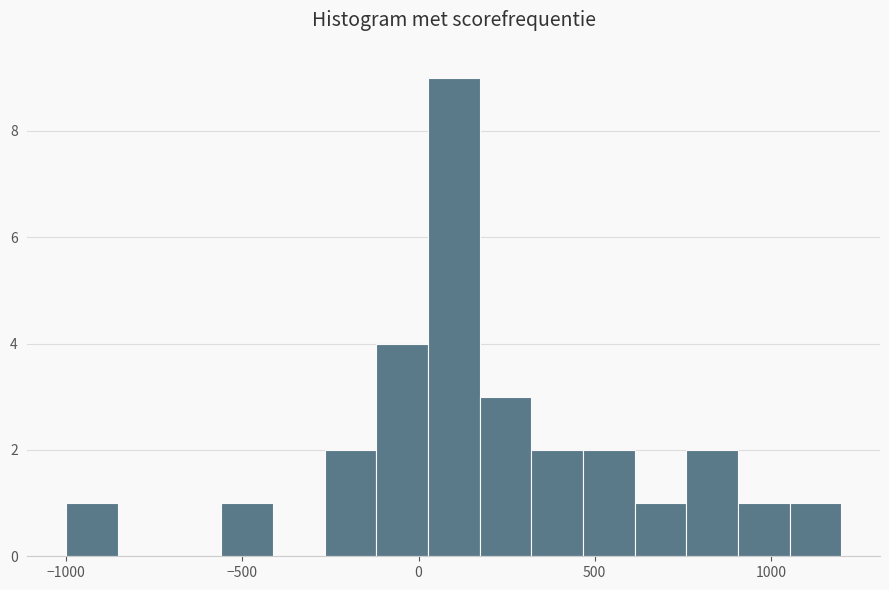

Read against the x-axis, roughly where is the centre of the tallest bar?

100